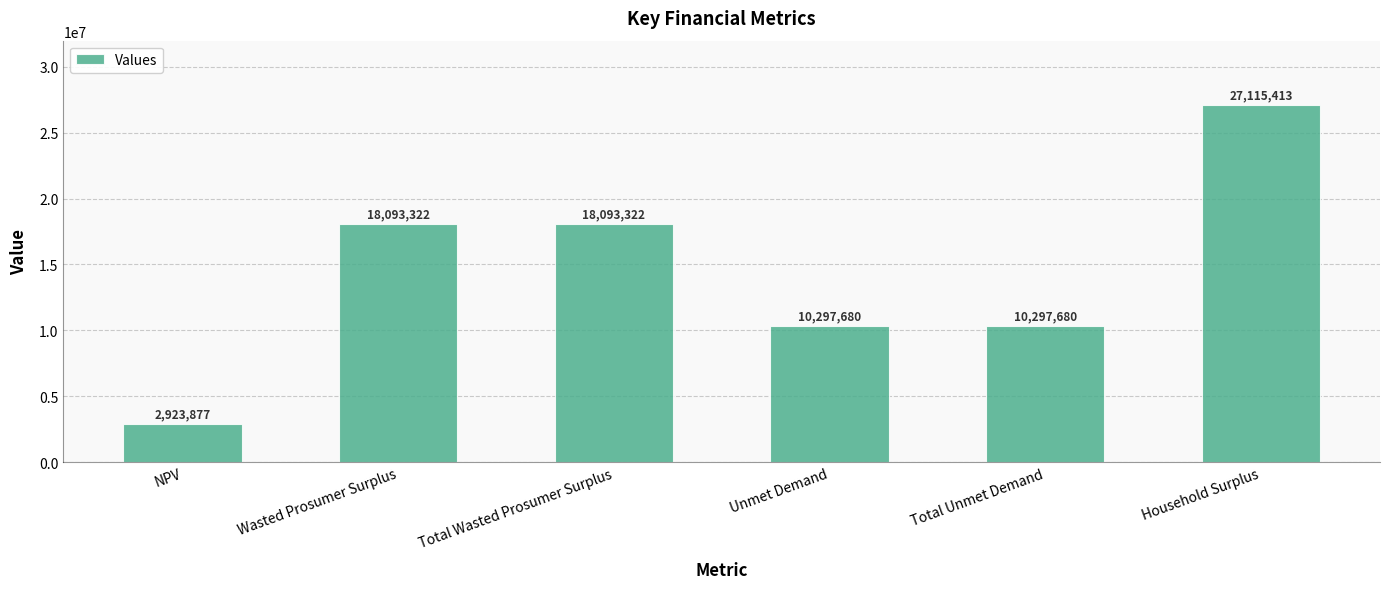

Between NPV and Wasted Prosumer Surplus, which is larger?

Wasted Prosumer Surplus